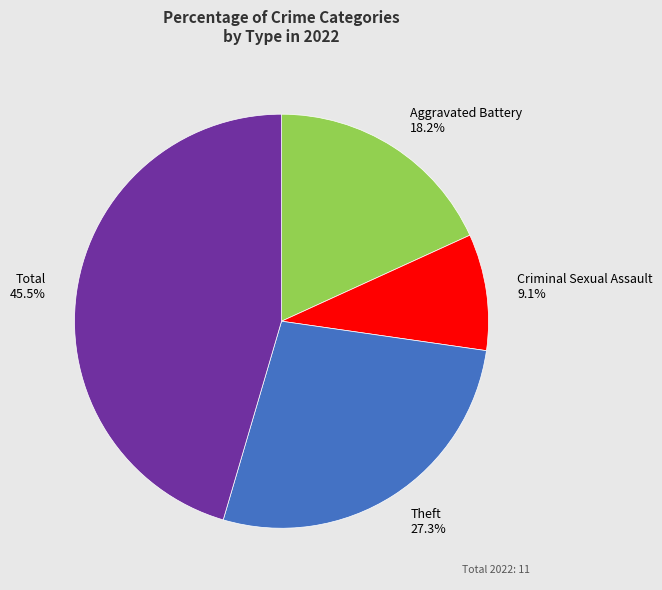

Is there any slice that represents more than half of the pie?

No